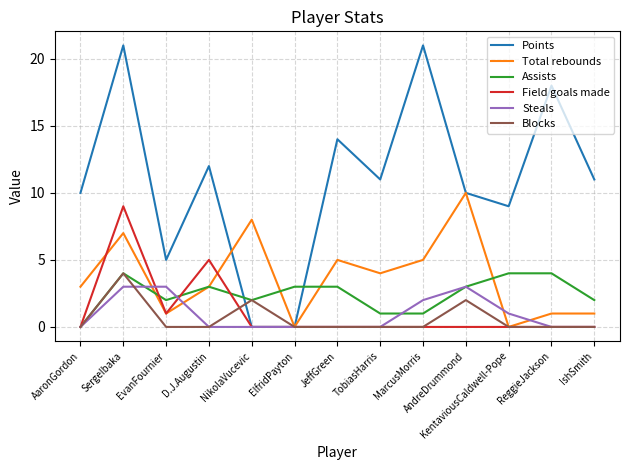

What is the maximum value shown in the chart?

21